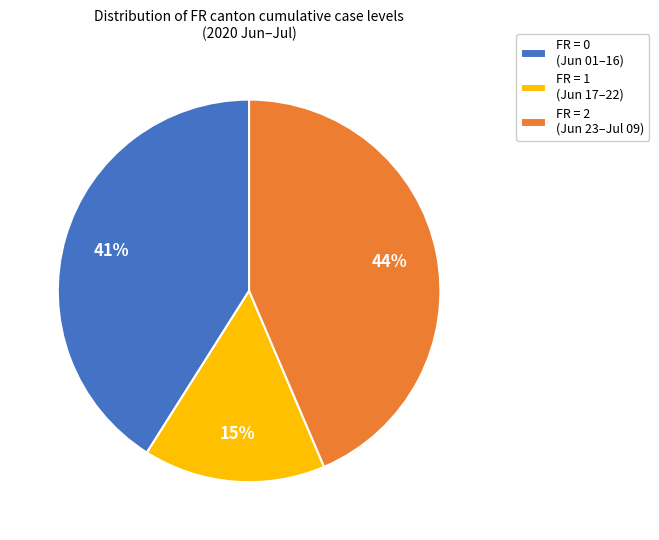

How many segments does this pie chart have?

3